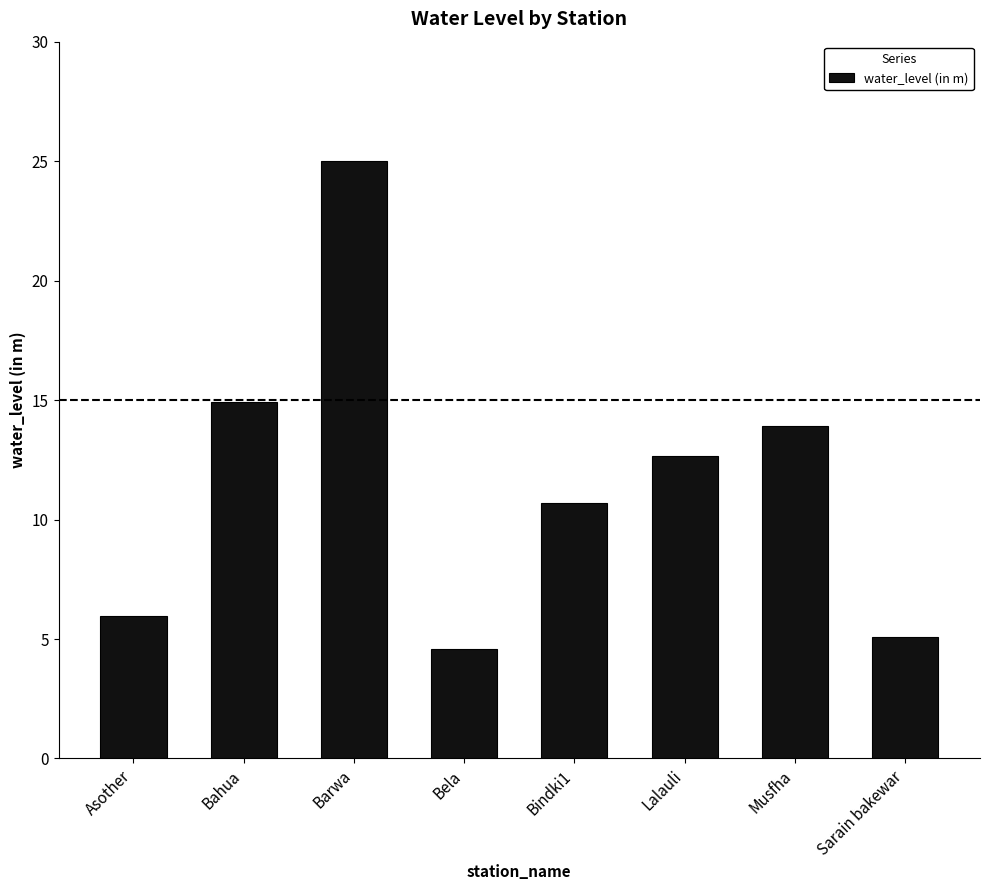

What is the label of the 2nd bar from the left?

Bahua